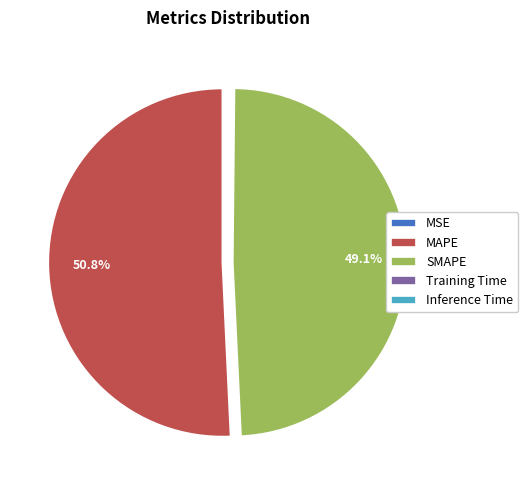

Which slice is the largest?

MAPE